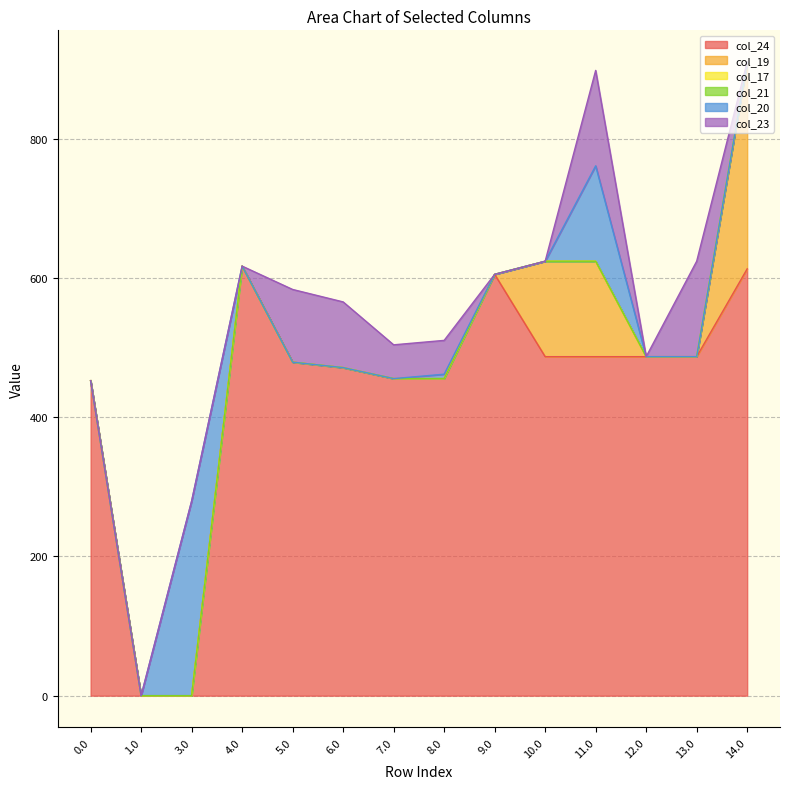

Does the chart have visible grid lines?

Yes